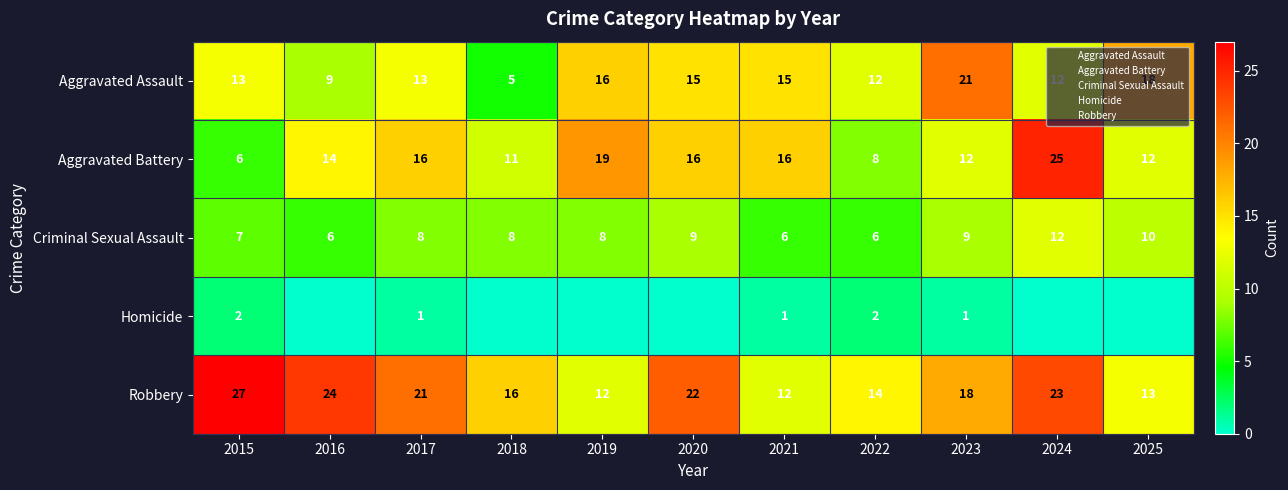

Is it true that Criminal Sexual Assault equals 2 at 2023?

False